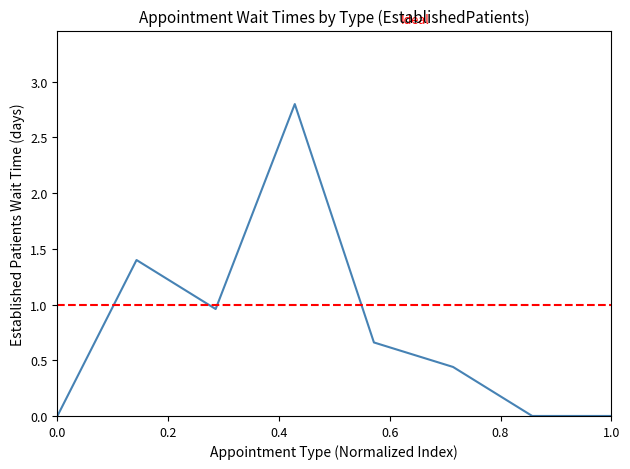

The value at MENTAL HEALTH INDIVIDUAL is 1.3. True or false?

False